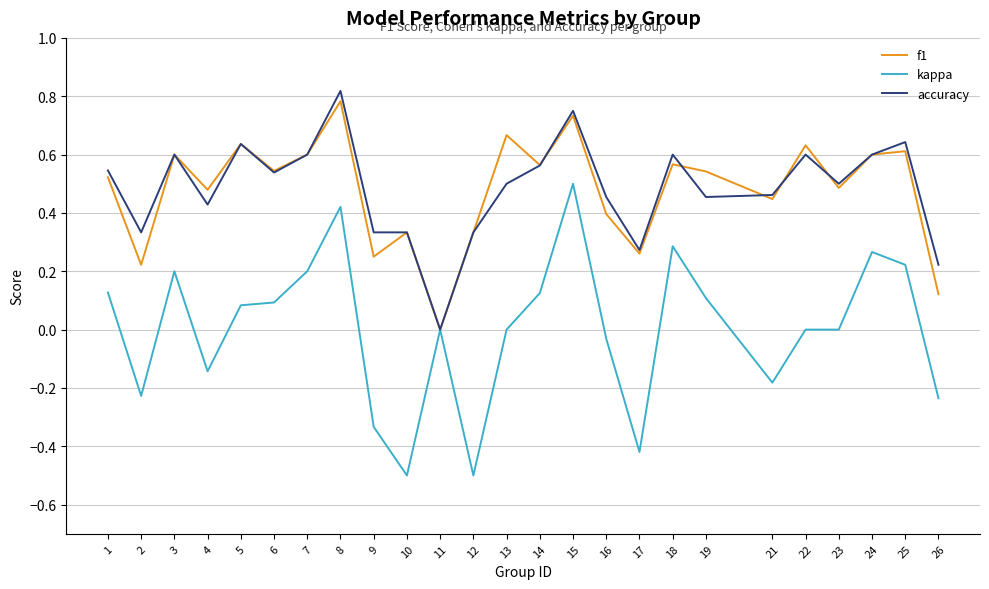

The value of accuracy at 13 is 0.9. True or false?

False